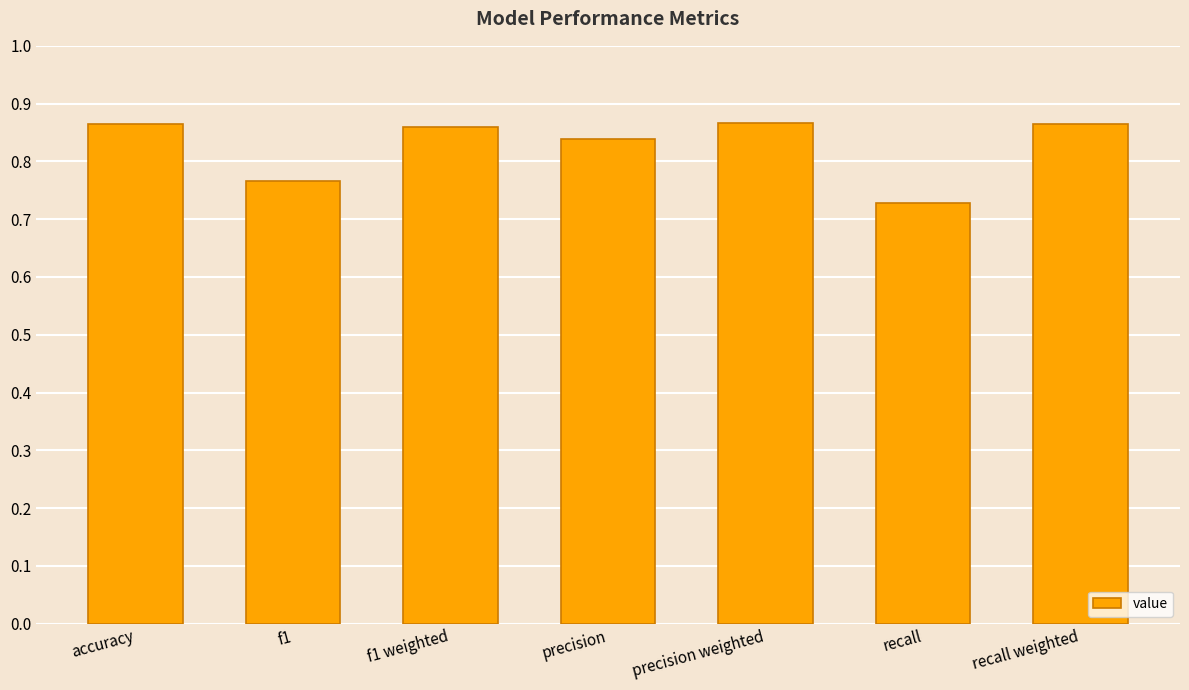

What is the difference between the values at f1 and precision weighted?

0.1